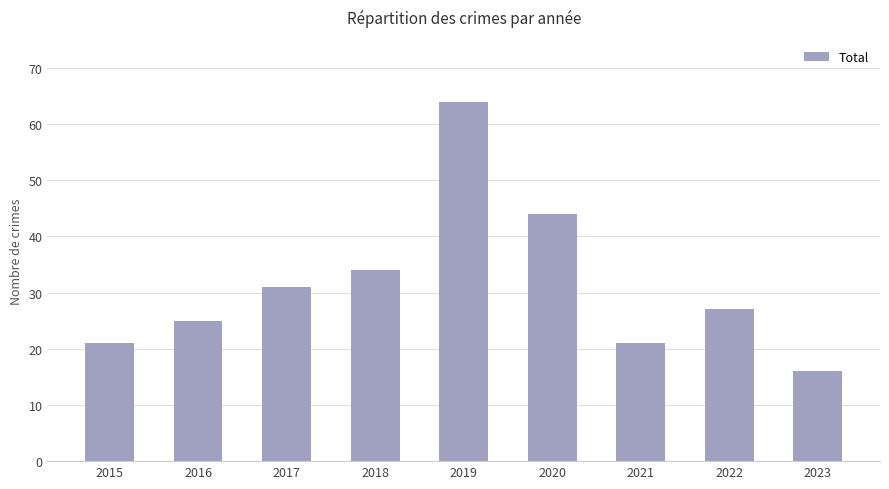

Is it true that the value at 2017 is 31?

True